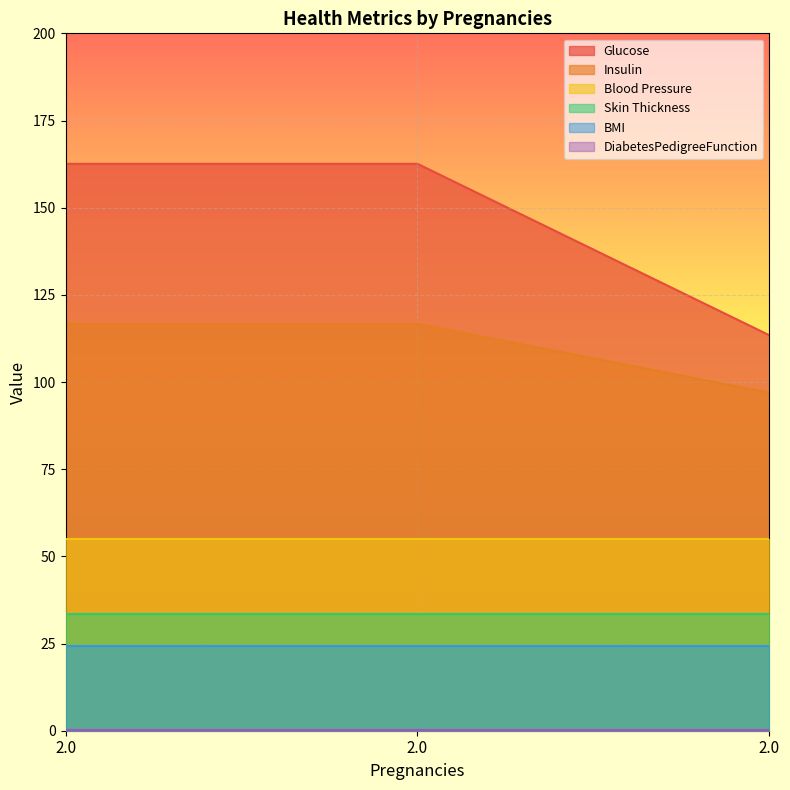

What is the average value of the Blood Pressure series?

55.1